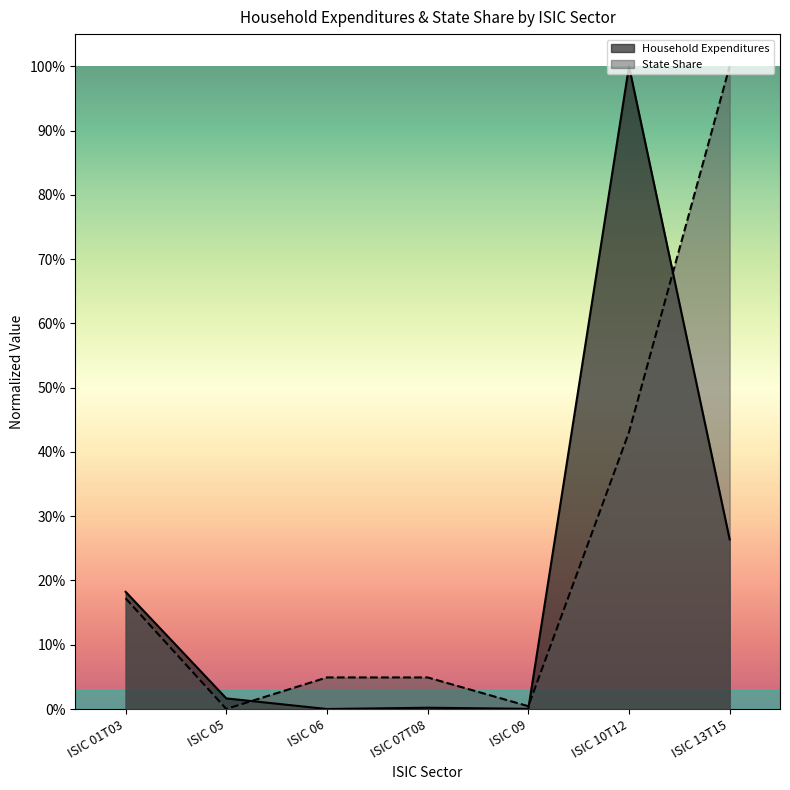

At ISIC 06, list the series in order from largest to smallest.

State Share, Household Expenditures